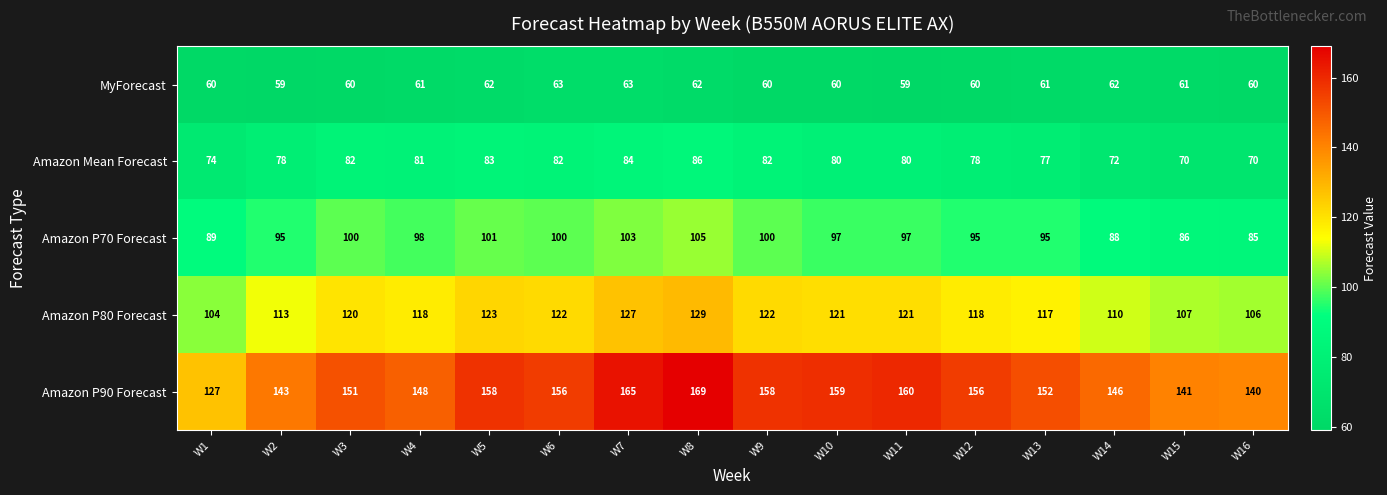

At which category does the chart reach its peak across all series?

W8